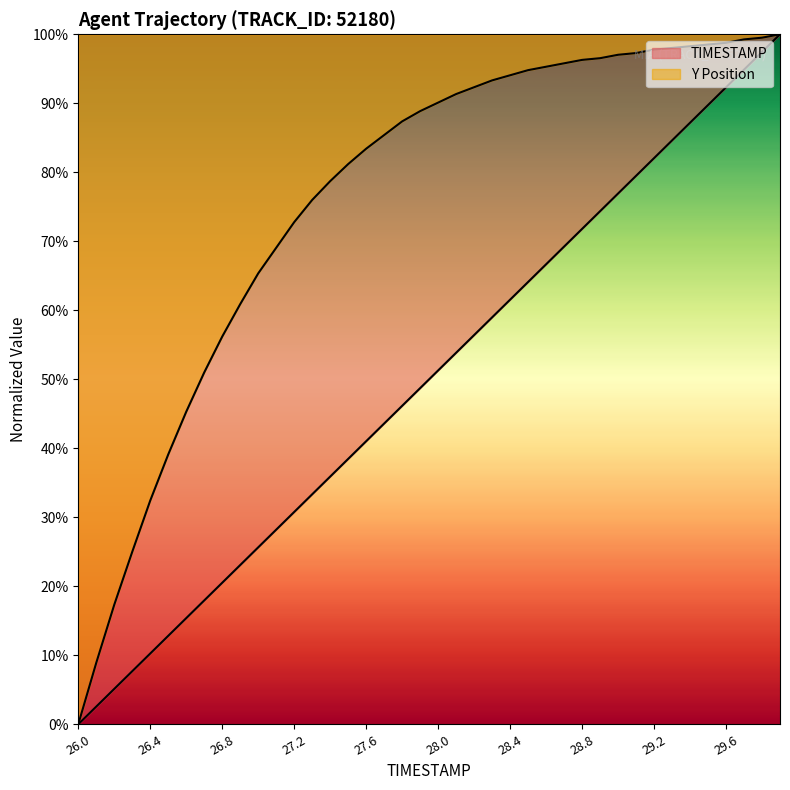

What is the total value across all series at 26.9?

84.0